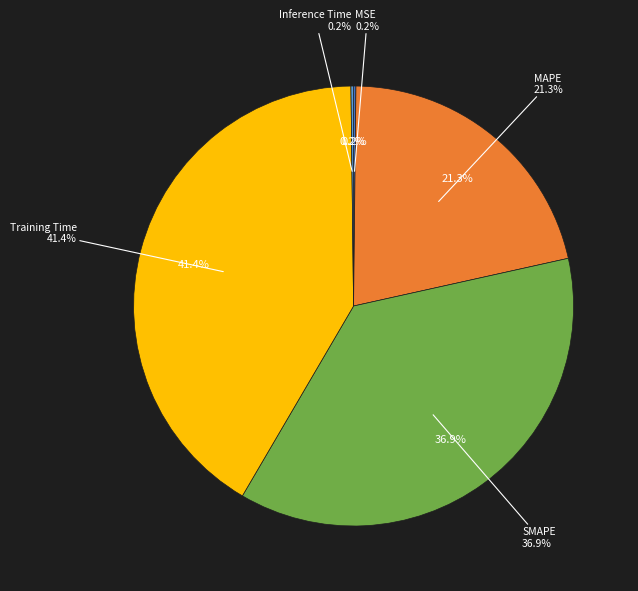

Combined, do MSE and Inference Time account for over 50%?

No